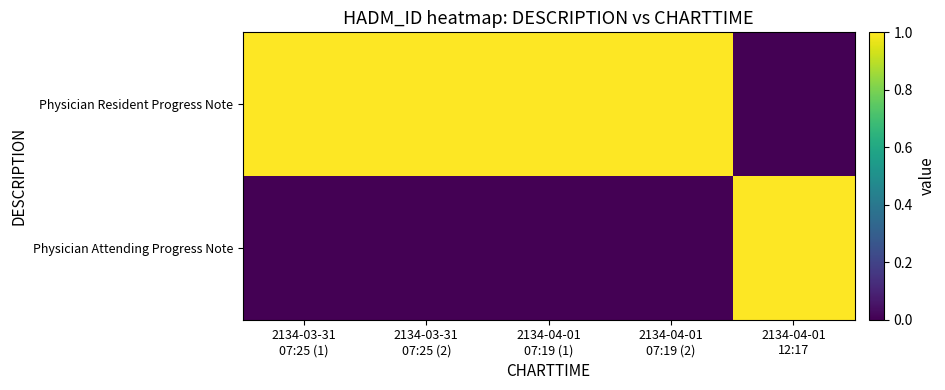

Which has a higher value, 2134-04-01
07:19 (1) or 2134-03-31
07:25 (1)?

2134-04-01
07:19 (1)